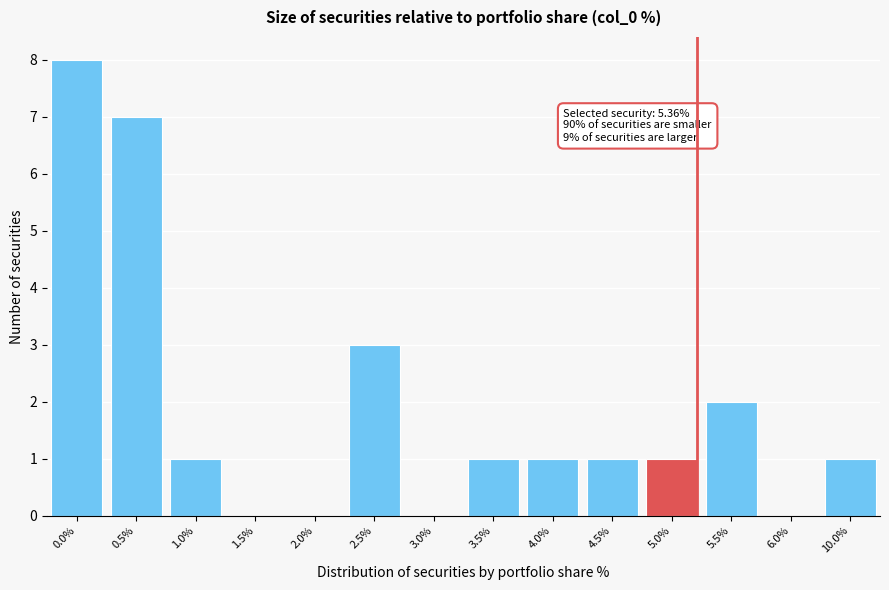

Reading left to right, transcribe all the data shown in this chart.

0.0%=8	0.5%=7	1.0%=1	1.5%=0	2.0%=0	2.5%=3	3.0%=0	3.5%=1	4.0%=1	4.5%=1	5.0%=1	5.5%=2	6.0%=0	10.0%=1